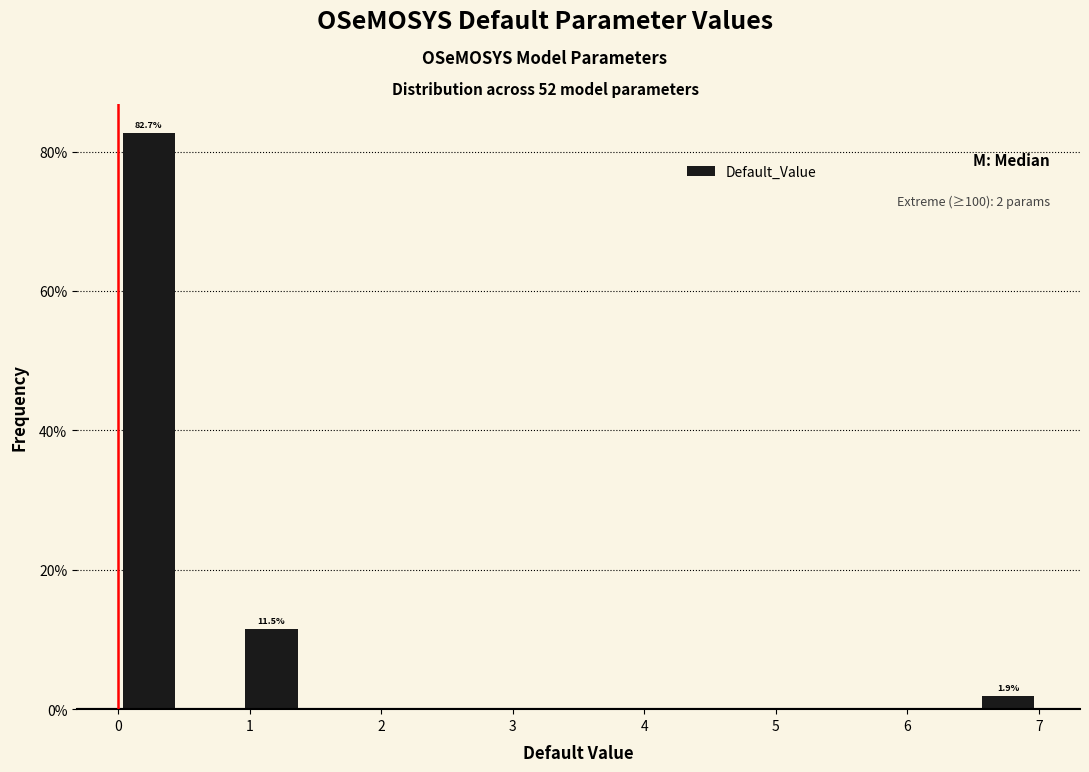

Over which range of the x-axis is the bar tallest?

0.0 to 0.5